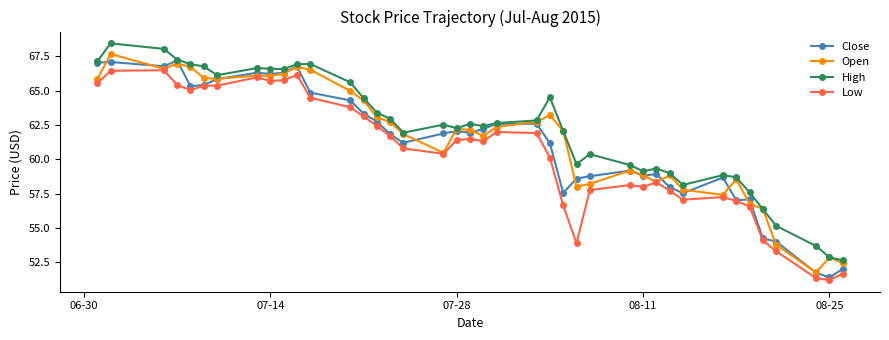

How many distinct data groups are displayed?

4